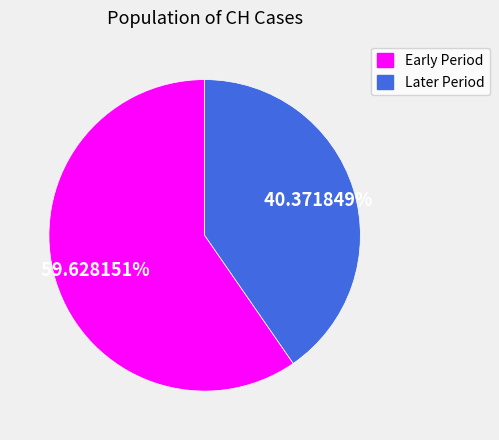

Which has a higher value, Early Period or Later Period?

Early Period